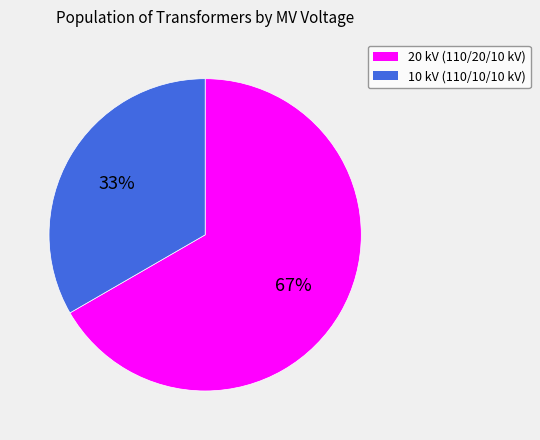

To the nearest percent, what is the average slice percentage?

50%